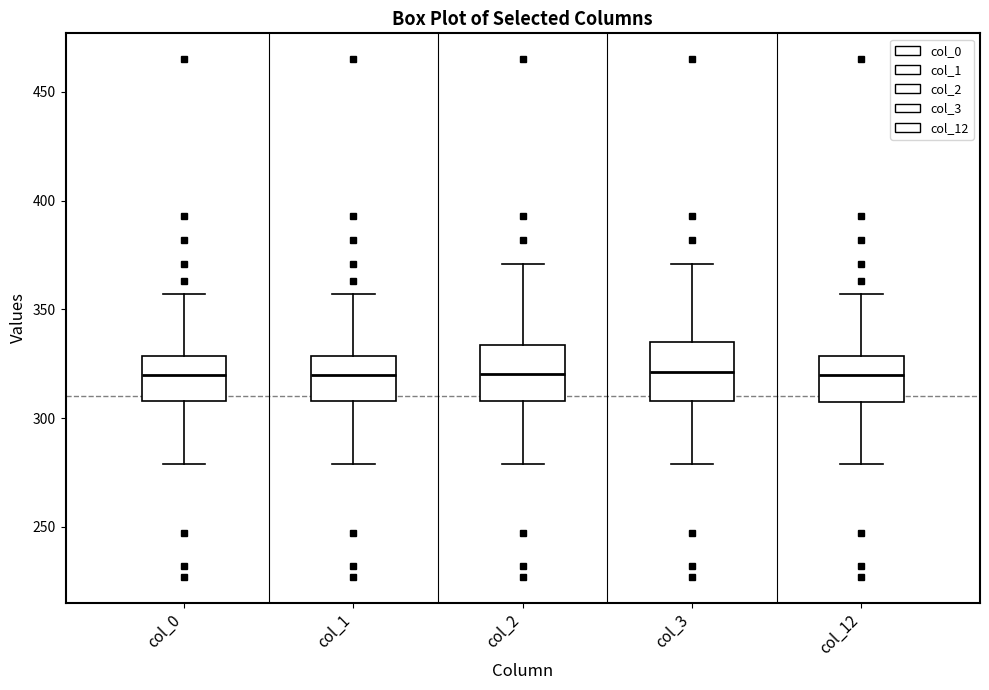

Reading left to right, read every box against the y-axis: the position of its median line, the range the box covers, and the ends of its whiskers. The values are not printed on the chart, so give them approximately, as read against the axis.

col_0: median 320, box 310 to 330, whiskers 280 to 355
col_1: median 320, box 310 to 330, whiskers 280 to 355
col_2: median 320, box 310 to 335, whiskers 280 to 370
col_3: median 320, box 310 to 335, whiskers 280 to 370
col_12: median 320, box 310 to 330, whiskers 280 to 355